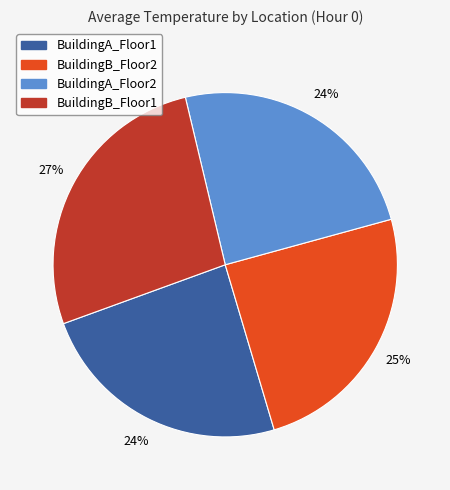

To the nearest percent, what percentage of the pie is BuildingA_Floor1?

24%